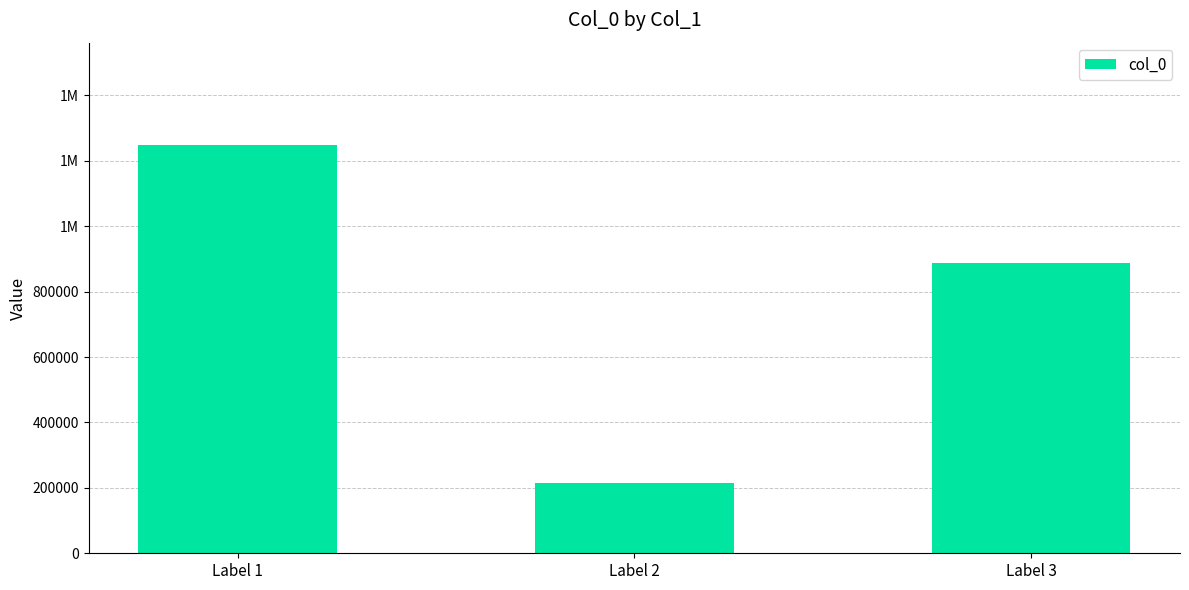

Are the bars horizontal?

No